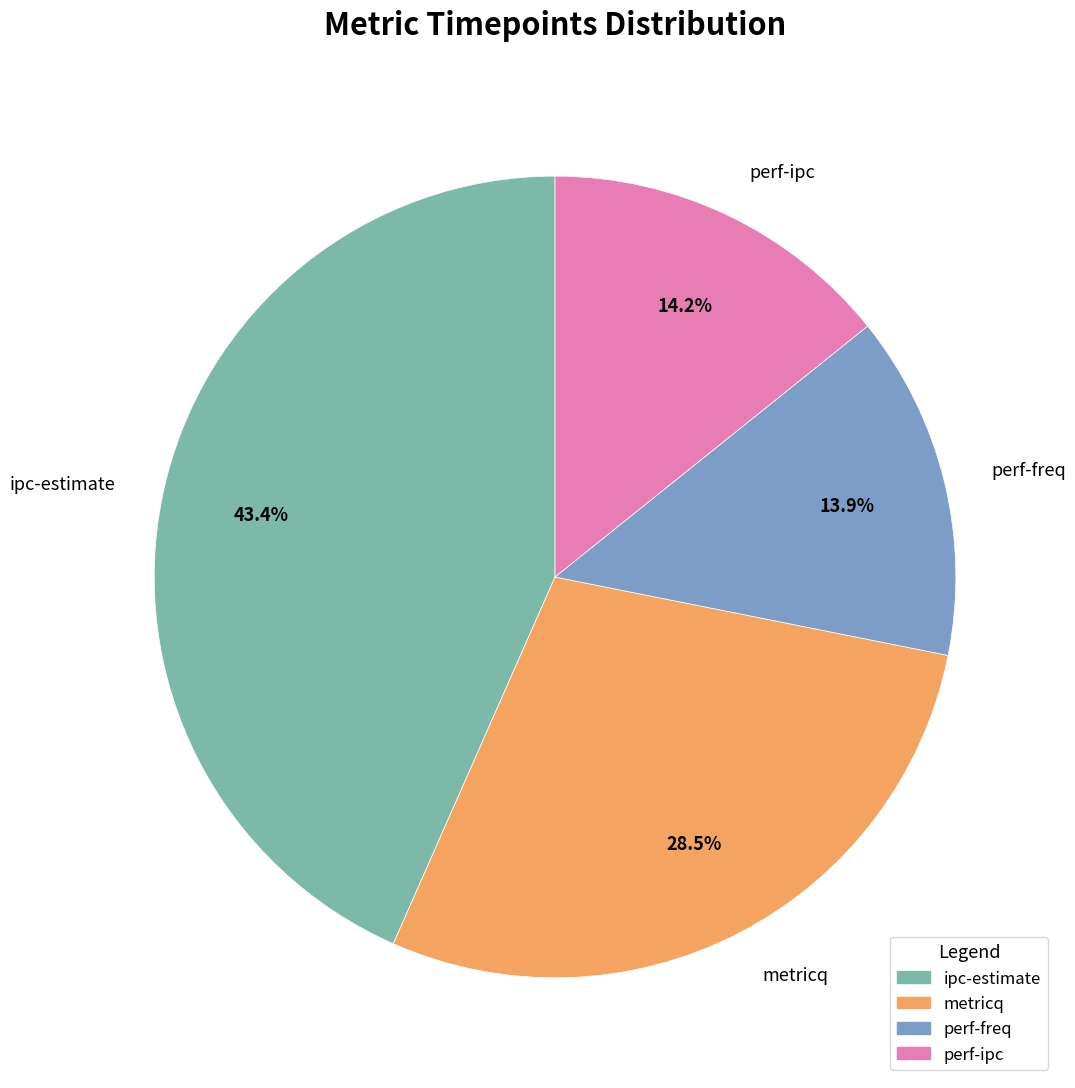

What percentage is NOT represented by metricq?

71.5%